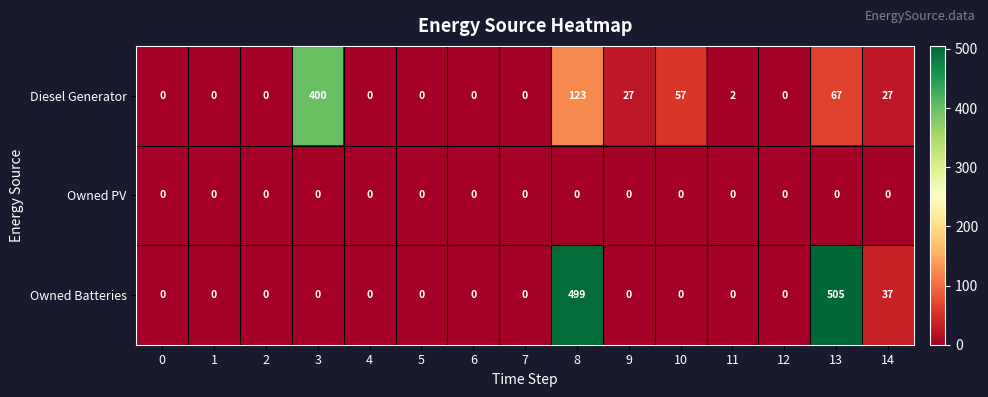

Which series has the largest range (max minus min)?

Owned Batteries